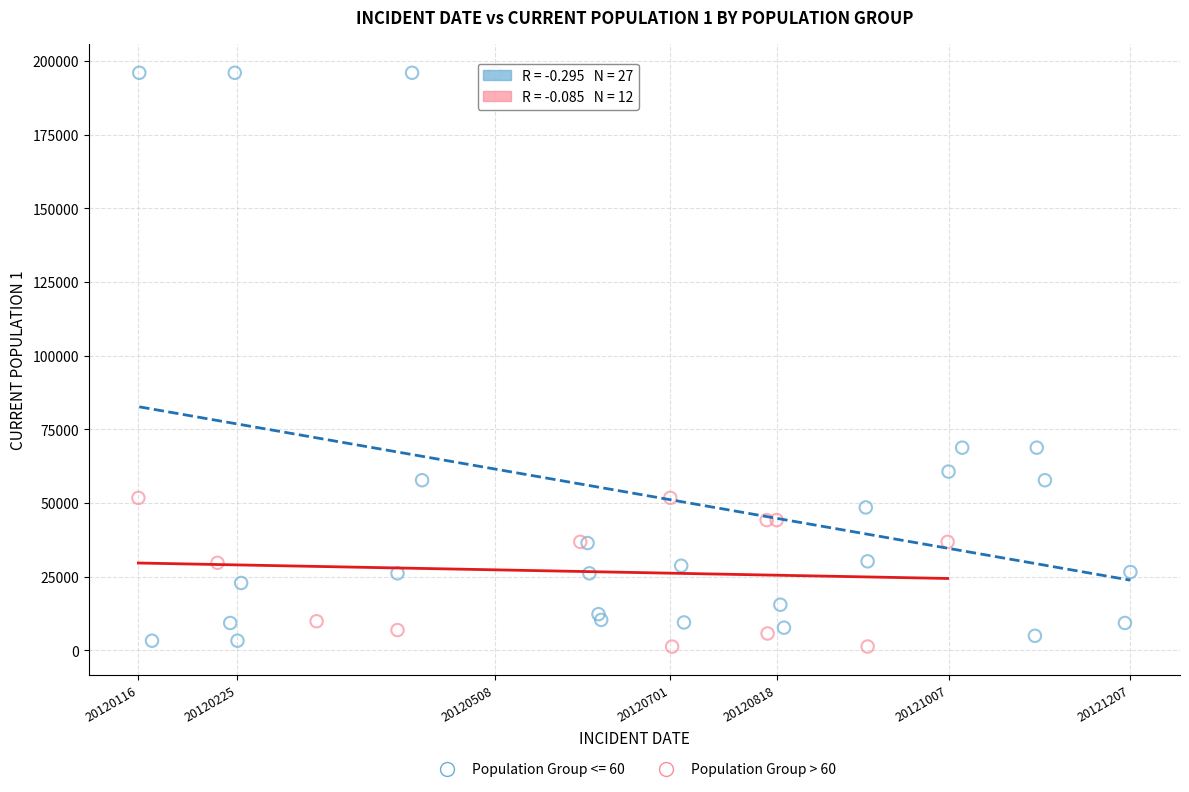

Which series has the widest spread of Y values?

Population Group <= 60